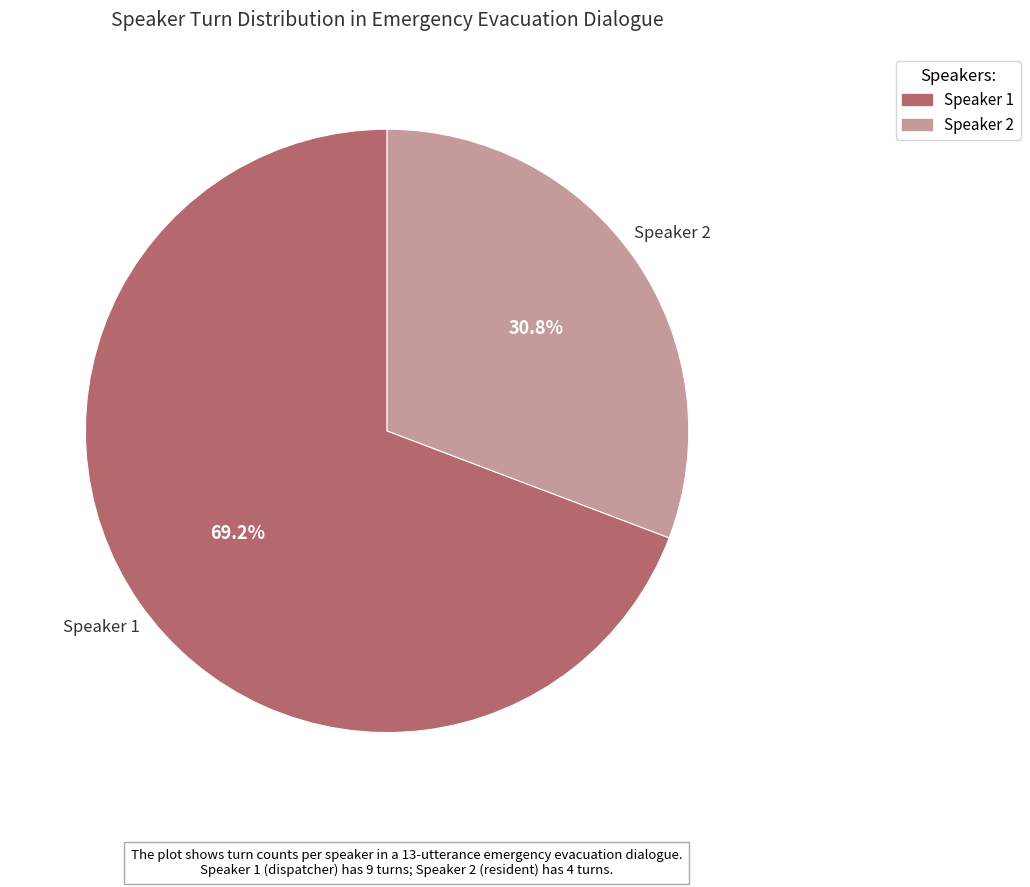

Is Speaker 1 the majority of the pie?

Yes